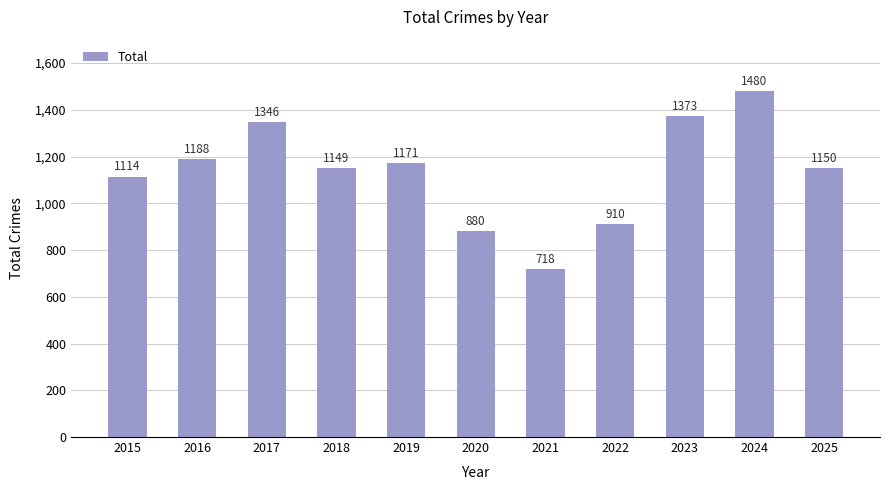

What is the sum of all values?

12479